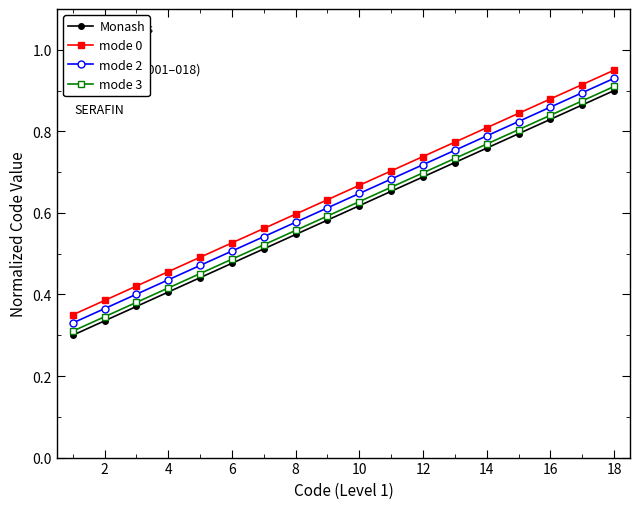

How many mode 2 values are between 0 and 1?

18